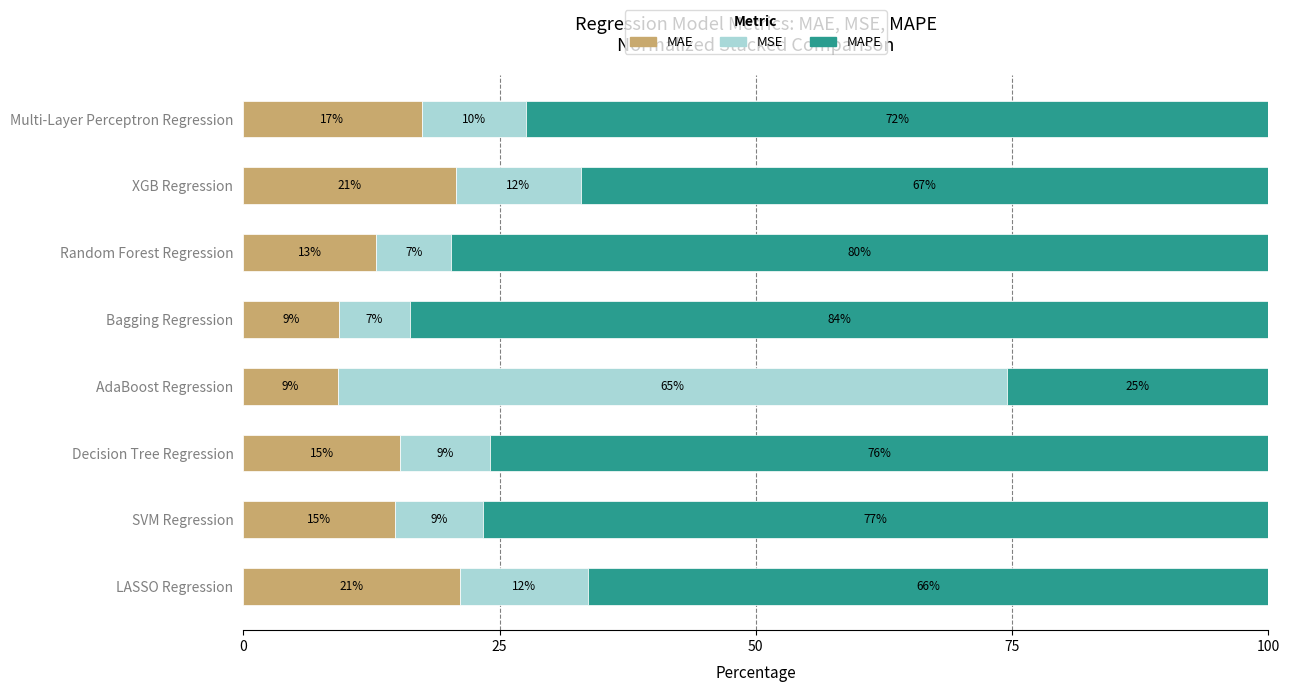

What is the value of the MSE bar at the 6th from the left?

7.3